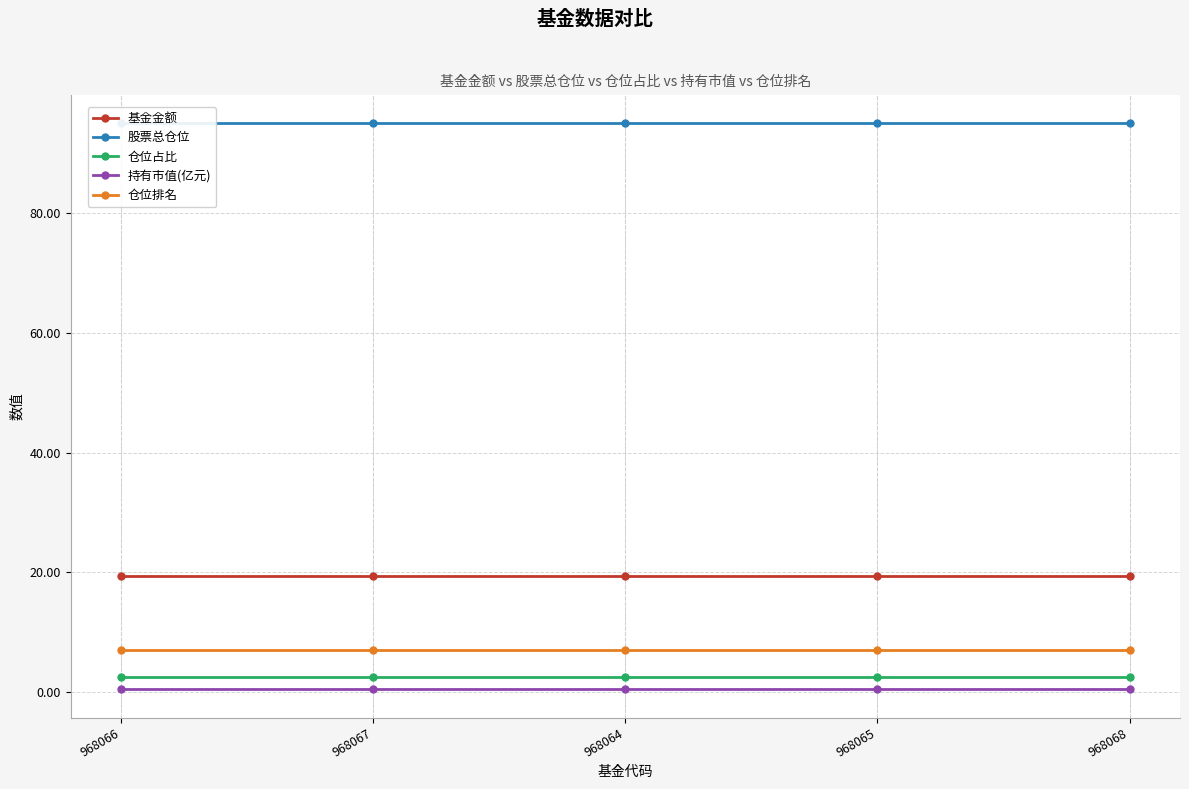

True or false: 股票总仓位 has a value of 95.1 at 968068.

True